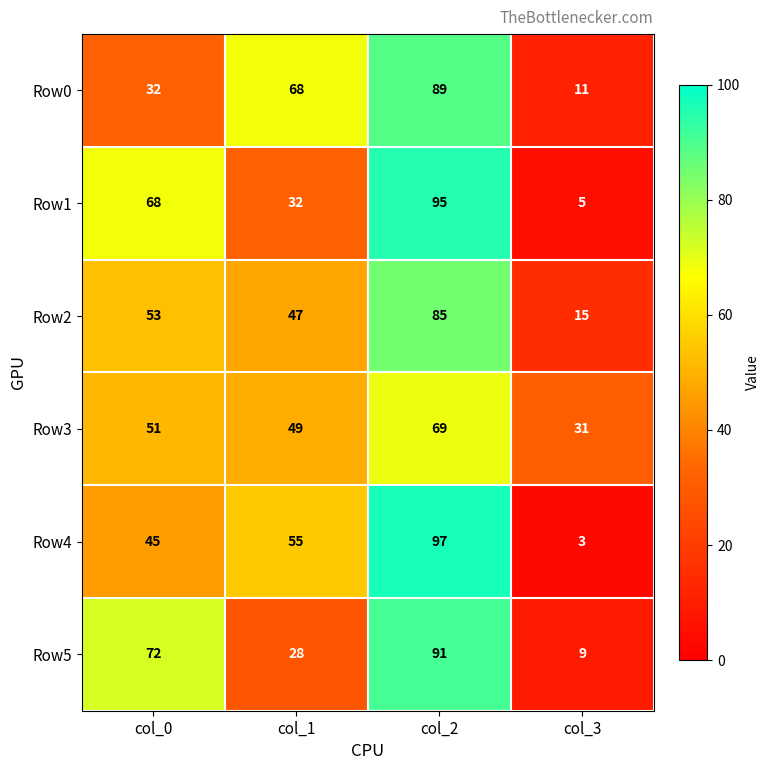

What is the total value across all series at col_1?

279